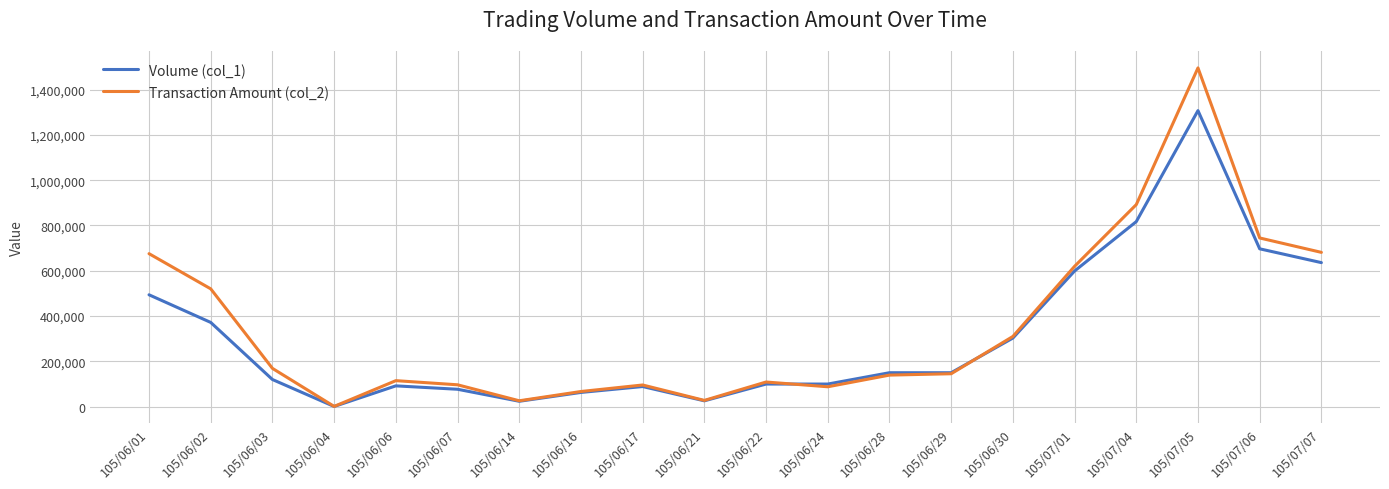

Rank the series at 105/07/04 from lowest to highest value.

Volume (col_1), Transaction Amount (col_2)